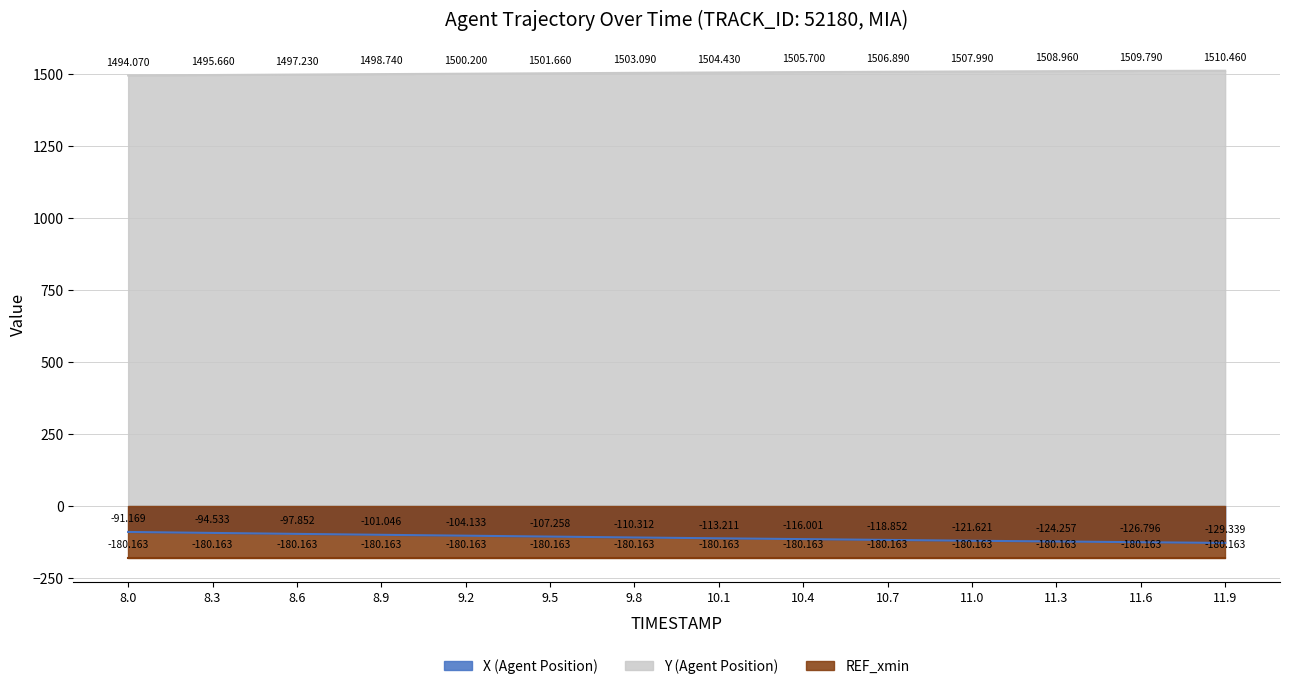

At which label does X (Agent Position) first exceed -110?

8.0